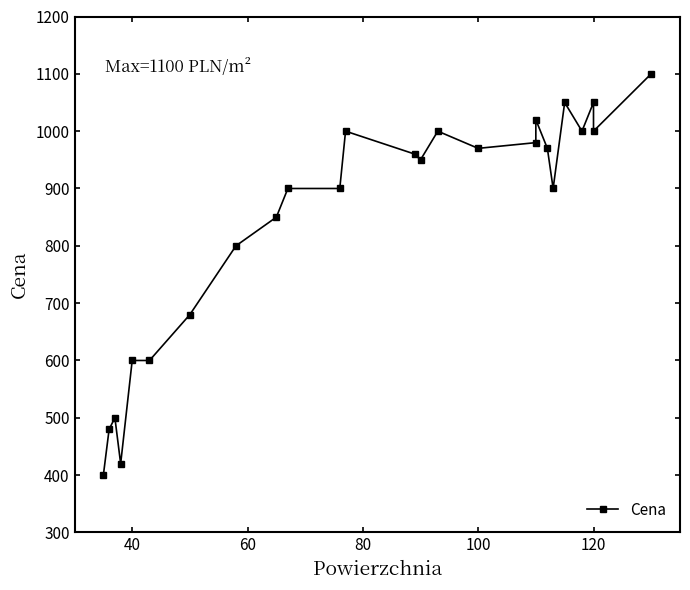

Does the chart have visible grid lines?

No